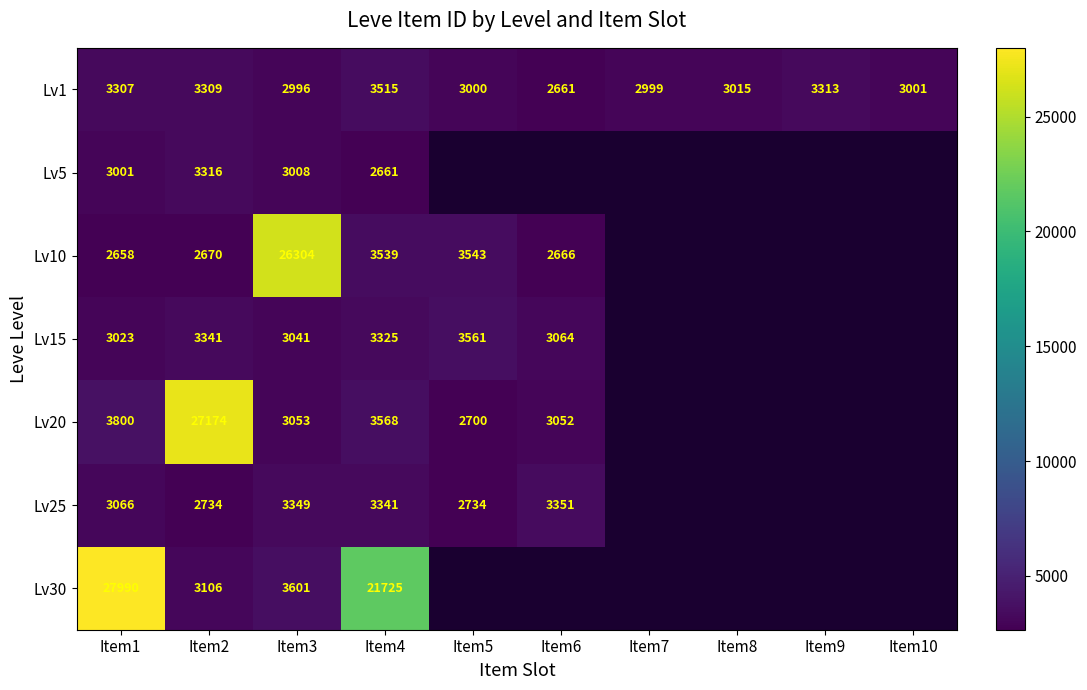

How many categories are shown in the chart?

10